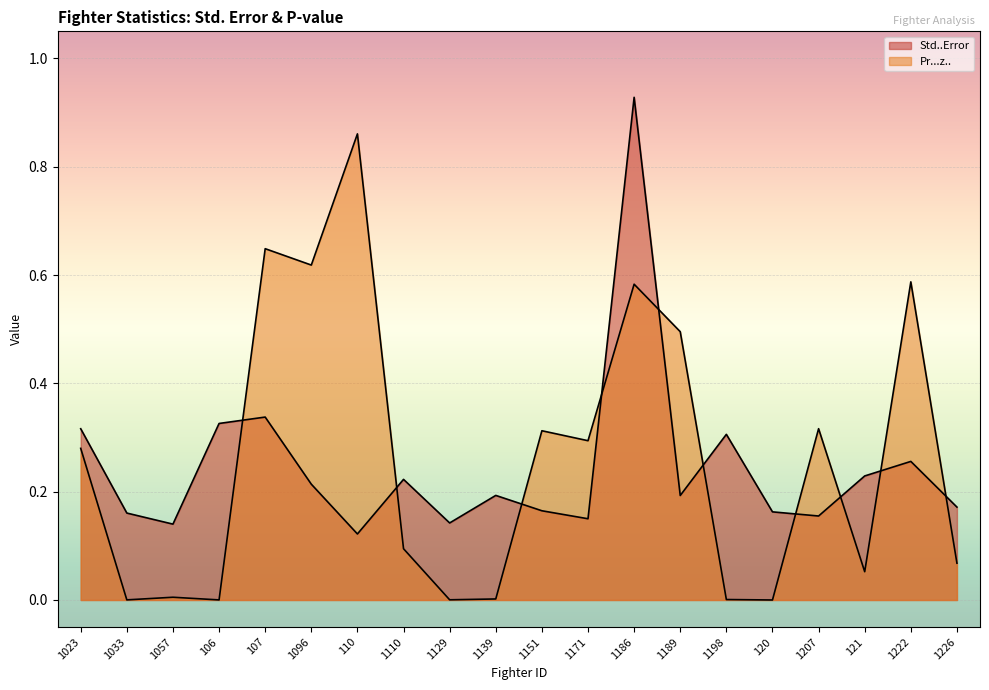

What is the value of the Std..Error point at the 2nd from the left?

0.2